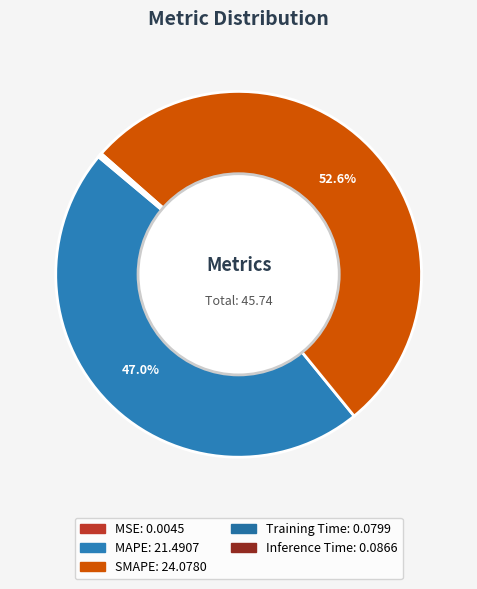

Which slice is the largest?

SMAPE